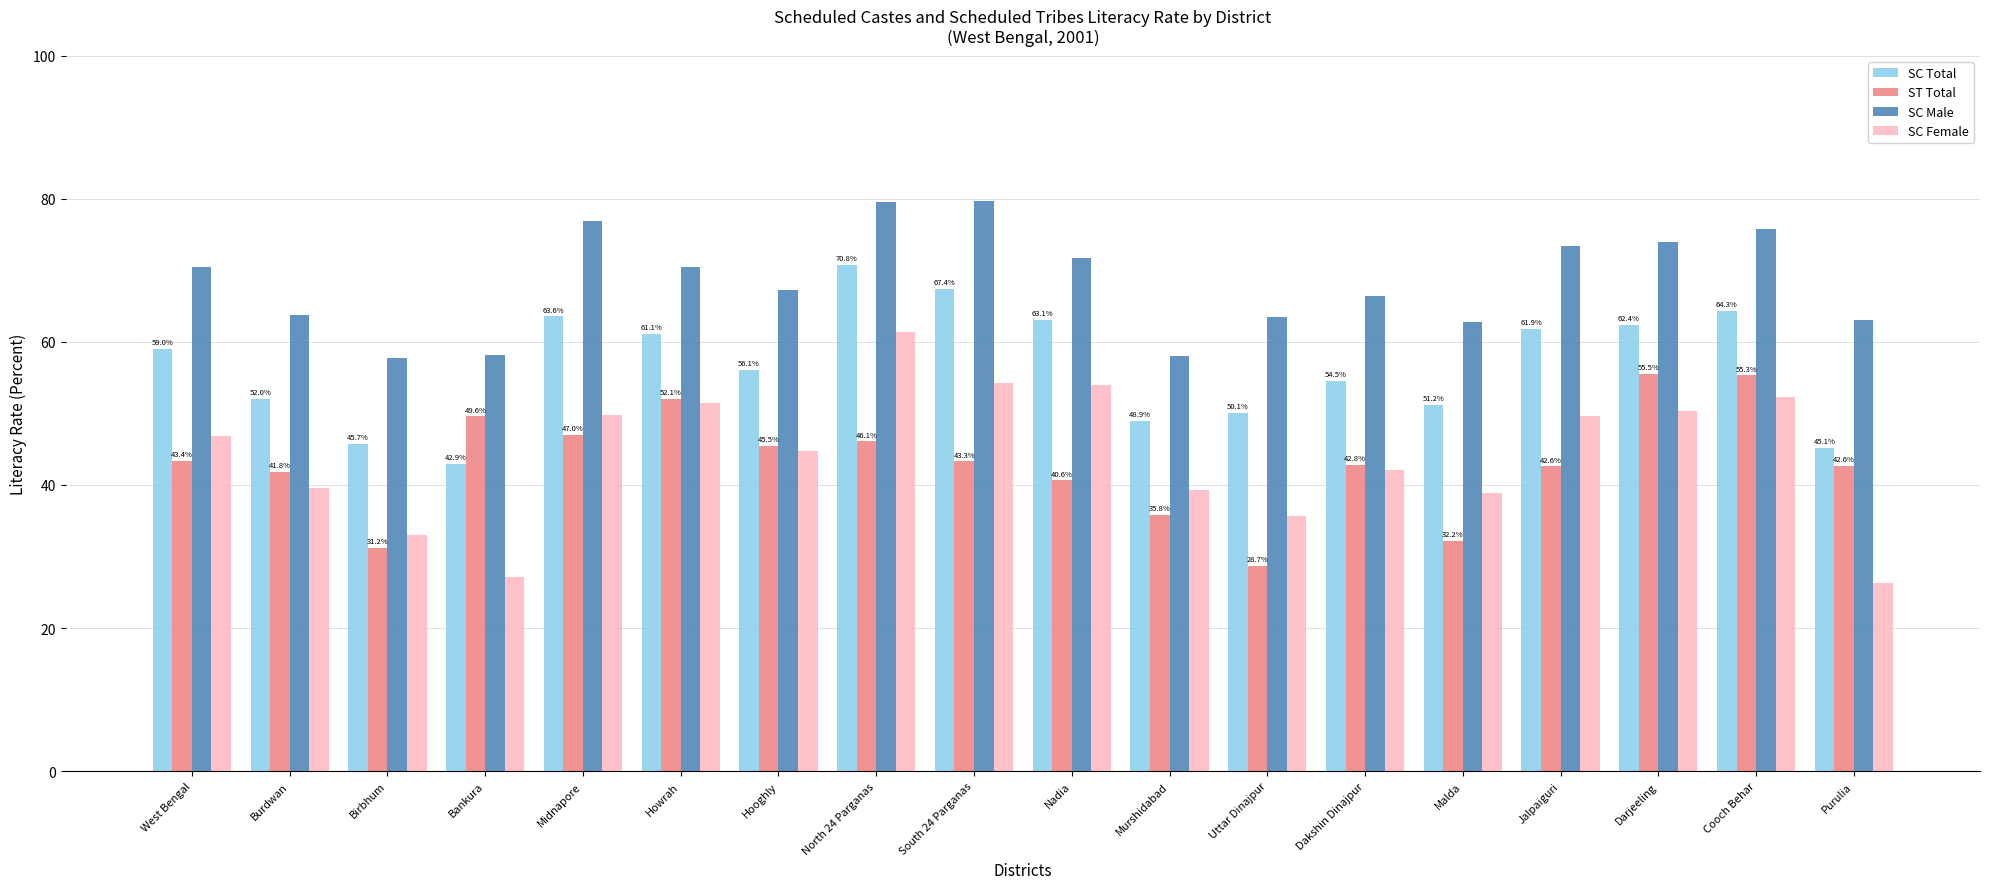

Which series changed the most between Midnapore and Hooghly?

SC Male